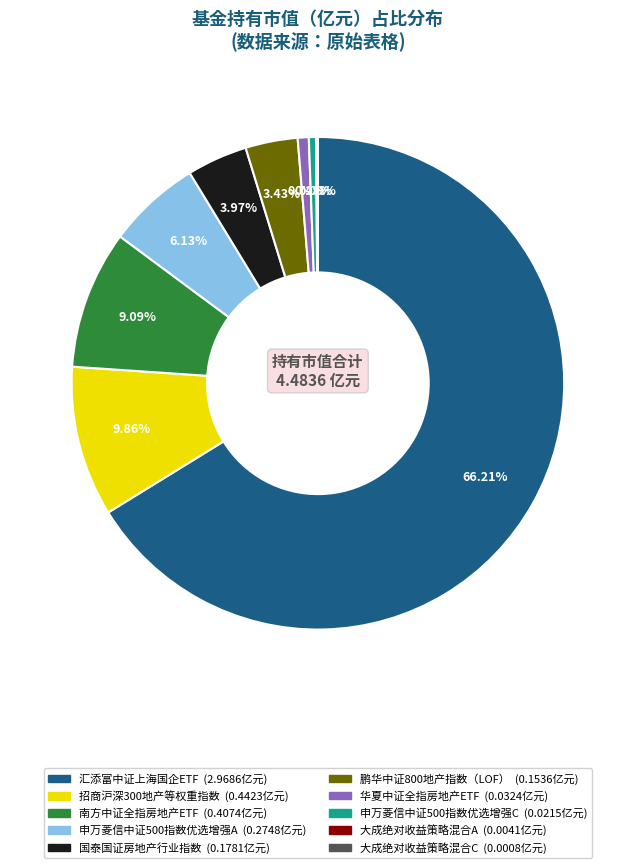

What percentage is the 申万菱信中证500指数优选增强A slice, to the nearest percent?

6%